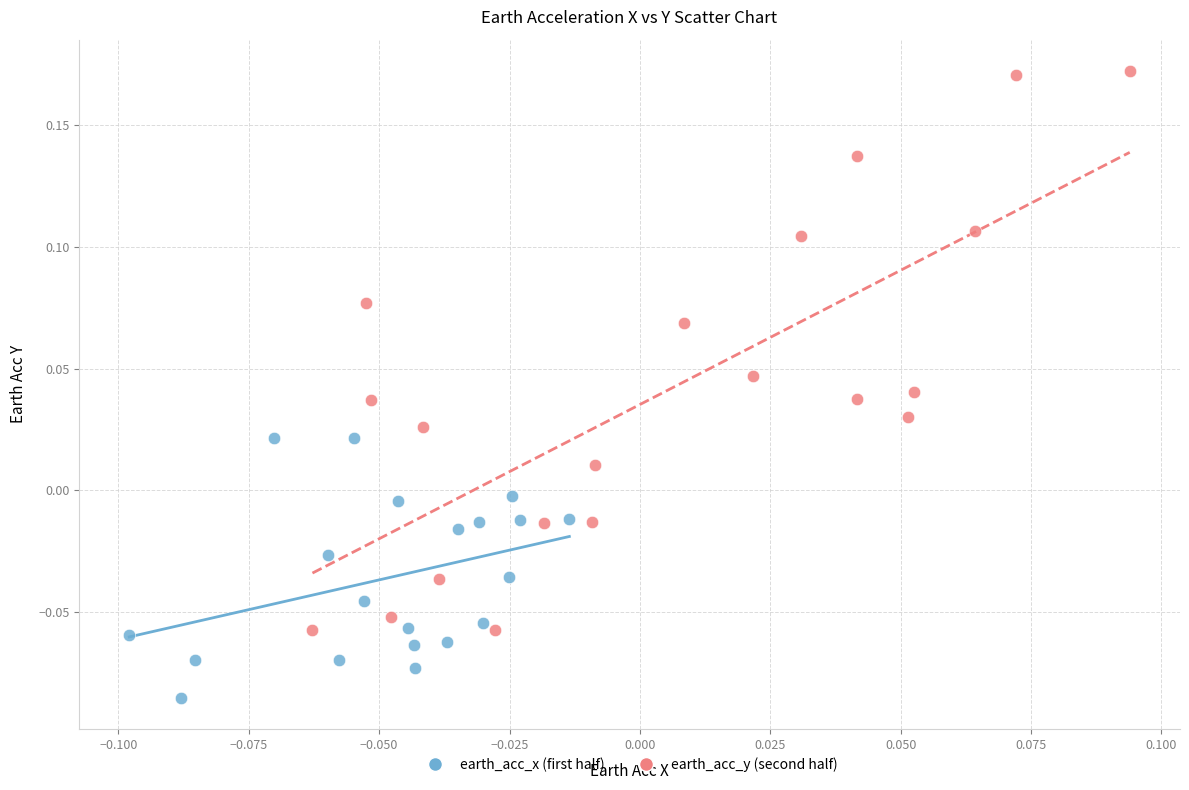

Which series contains the lowest Y value?

earth_acc_x (first half)